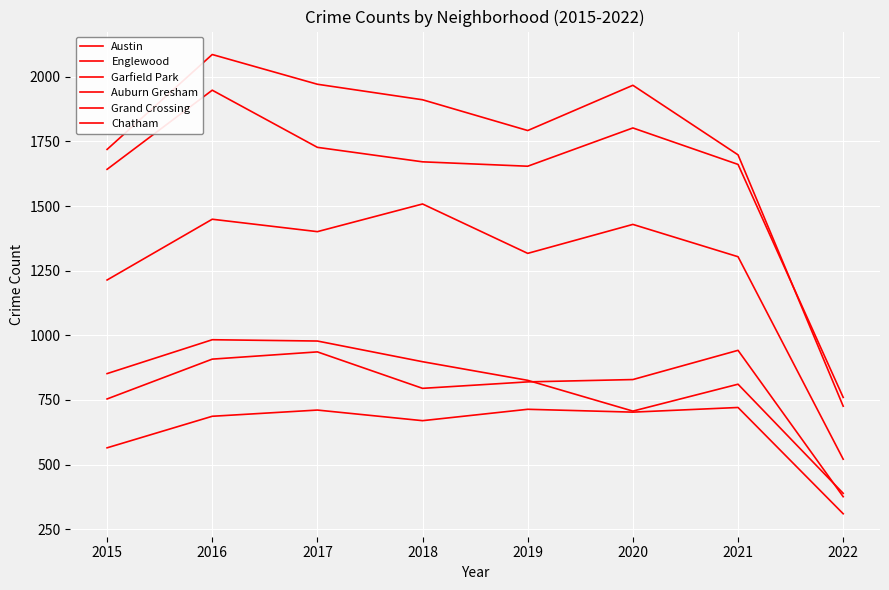

What is the total value across all series at 2021?

7137